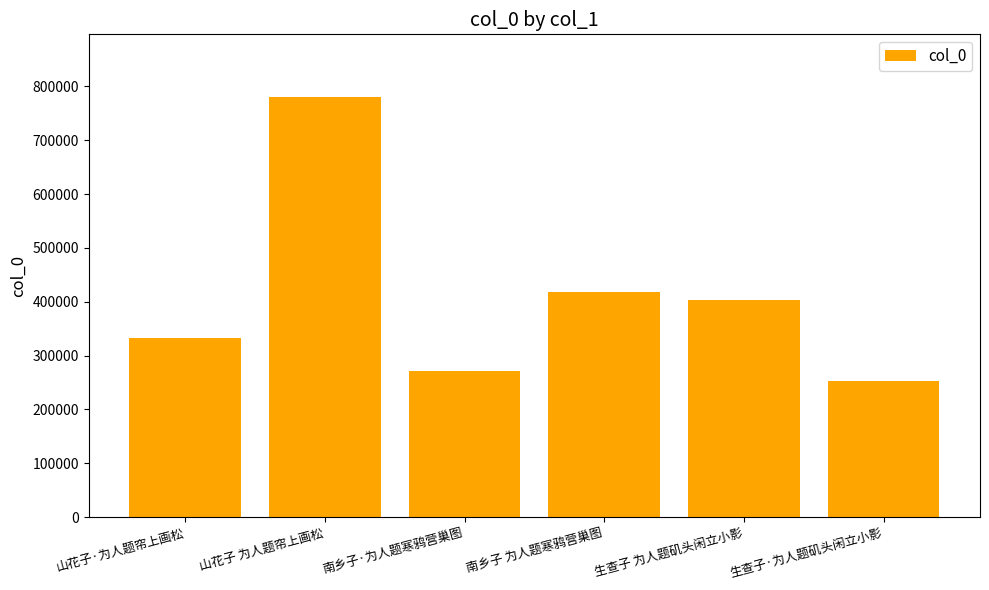

Reading left to right, extract all data points from this chart.

332097	779916	271510	417322	403775	252928